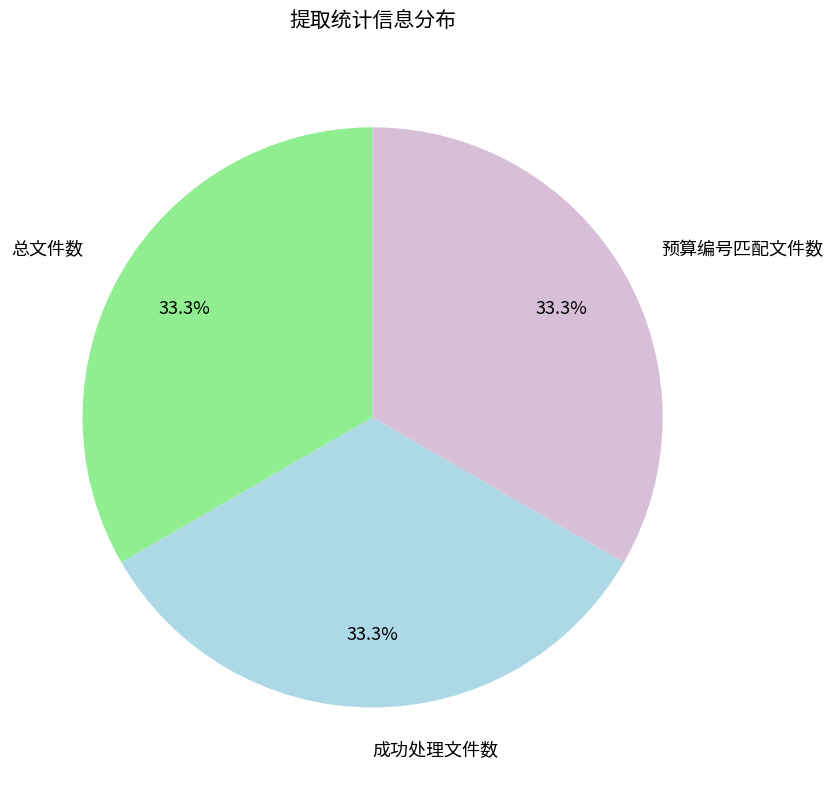

What portion of the pie excludes 成功处理文件数?

66.7%